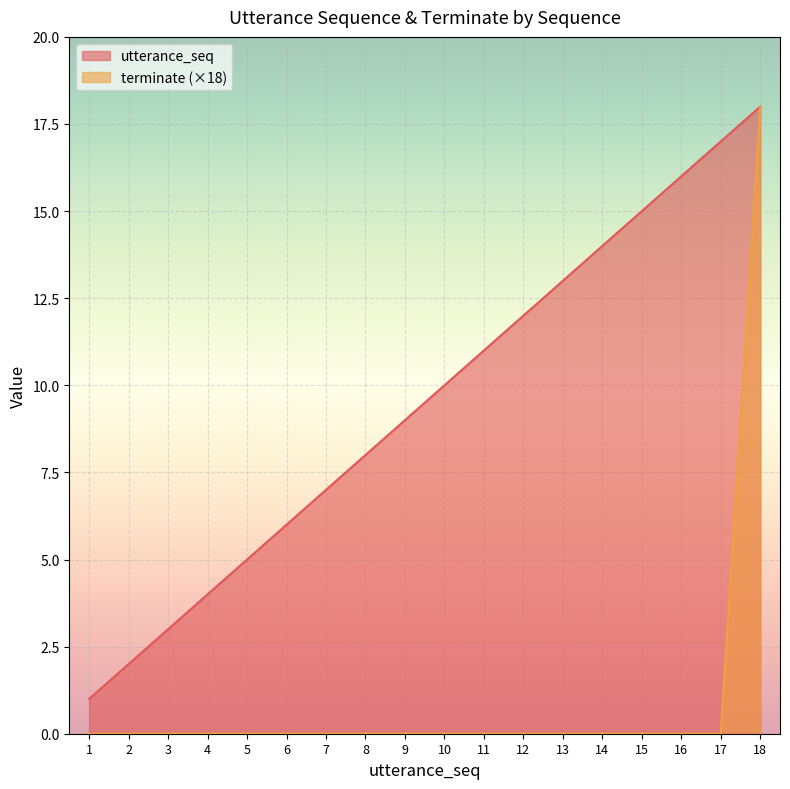

At how many categories does at least one series exceed 17?

1